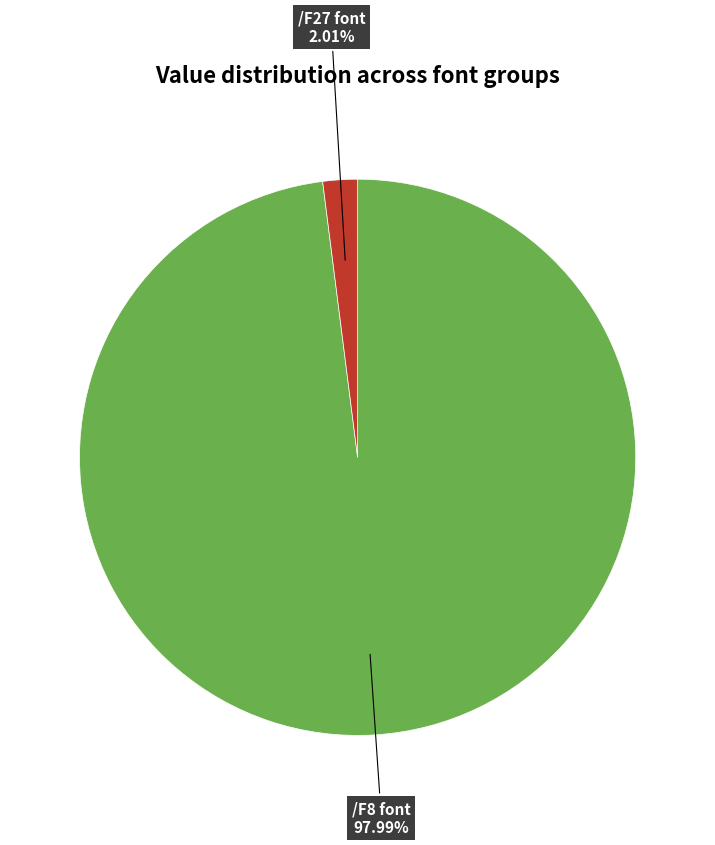

Rank the categories by value from highest to lowest.

/F8 font, /F27 font